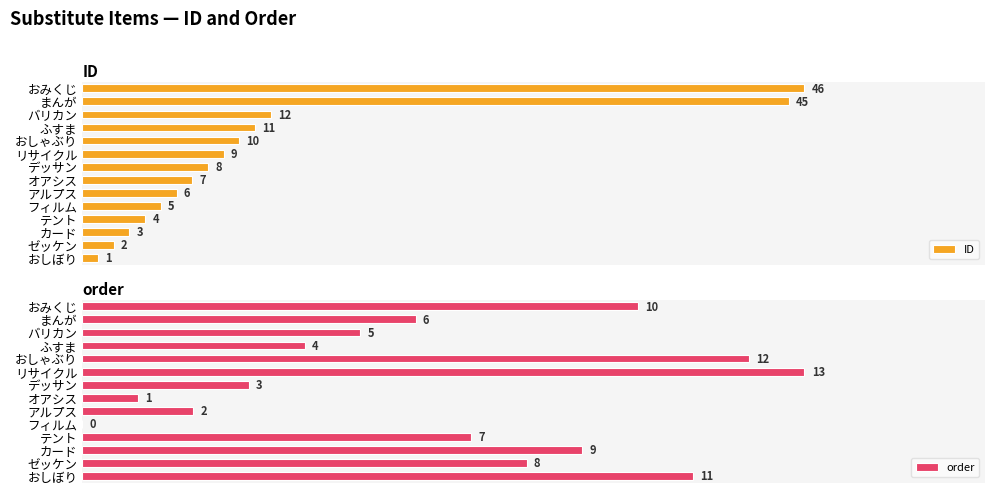

Which category has the highest value in the ID series?

おみくじ